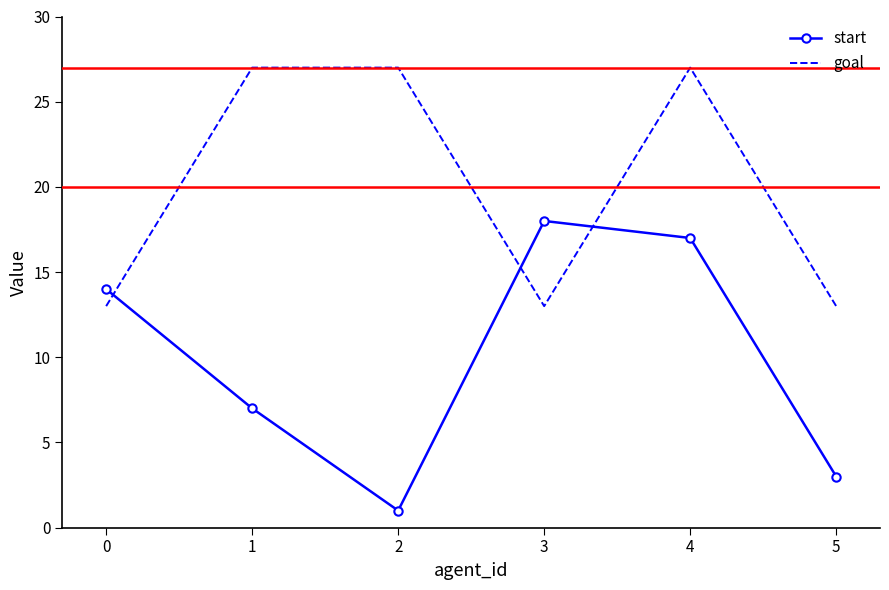

What is the spread (max minus min) of values at 4?

10